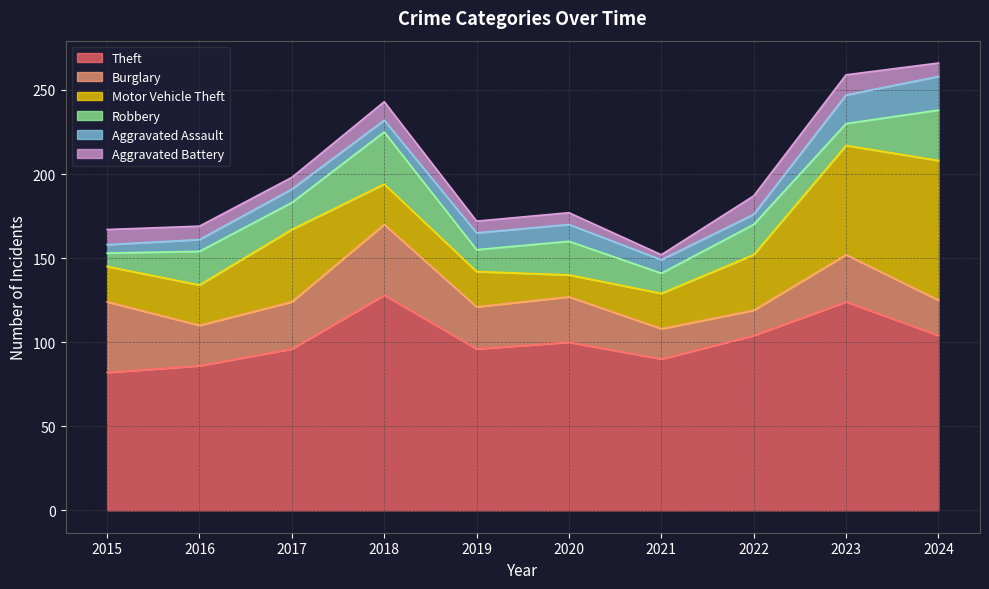

The Burglary series shows 17 at 2017. True or false?

False